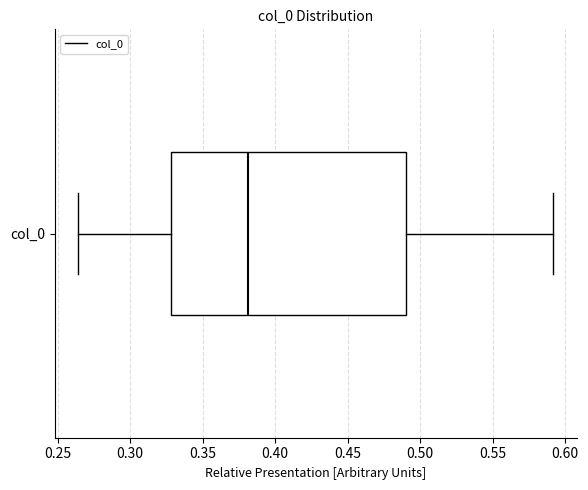

Transcribe this box plot: give where the median line is, the range the box spans, and where the two whiskers end, as read against the x-axis. The values are not printed on the chart, so give them approximately, as read against the axis.

median 0.380, box 0.330 to 0.490, whiskers 0.265 to 0.590